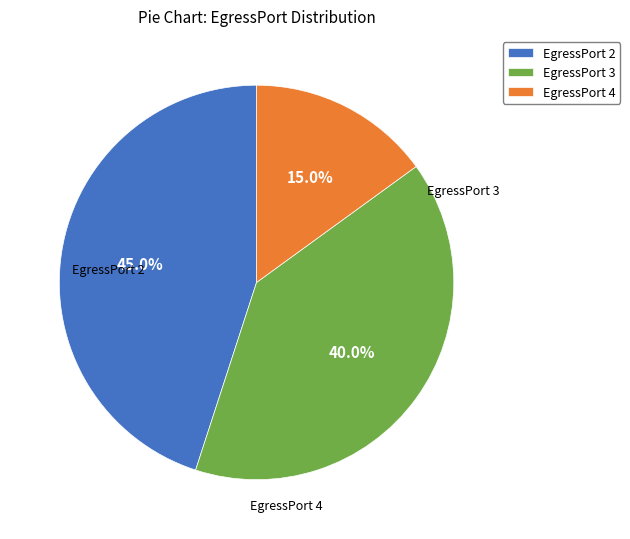

Does EgressPort 3 represent more than half of the total?

No